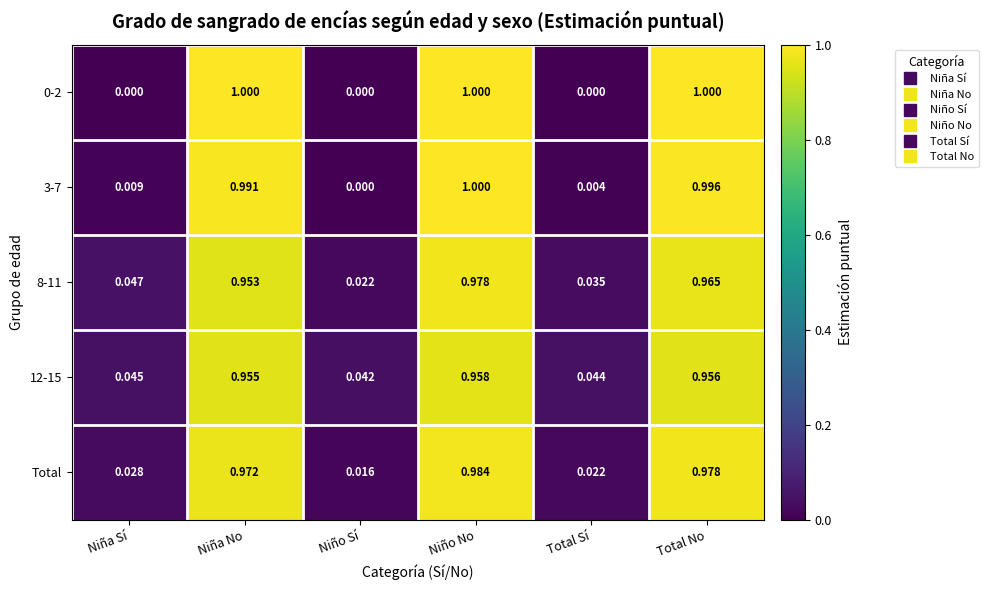

Where is 12-15 nearest to the value 0?

Niño Sí